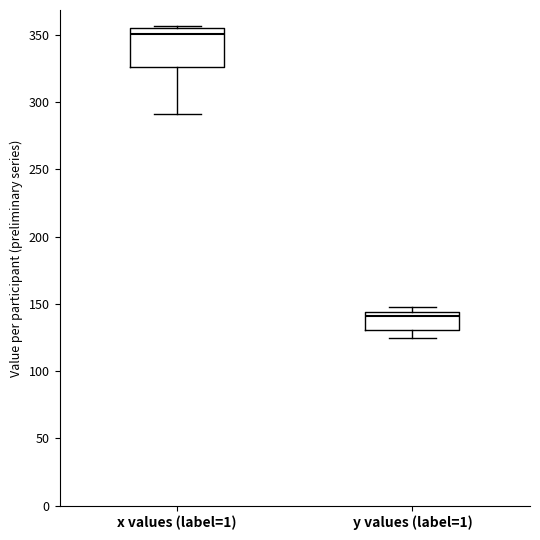

Where does the median line of the box for y values (label=1) sit on the y-axis? The values are not printed on the chart, so give them approximately, as read against the axis.

140